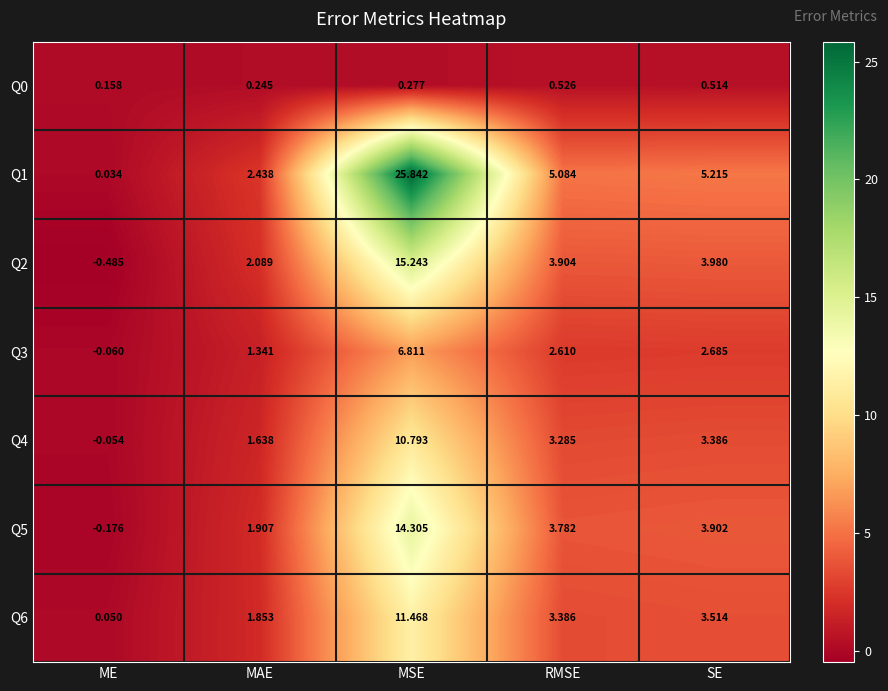

At which label is Q5 closest to 7?

SE